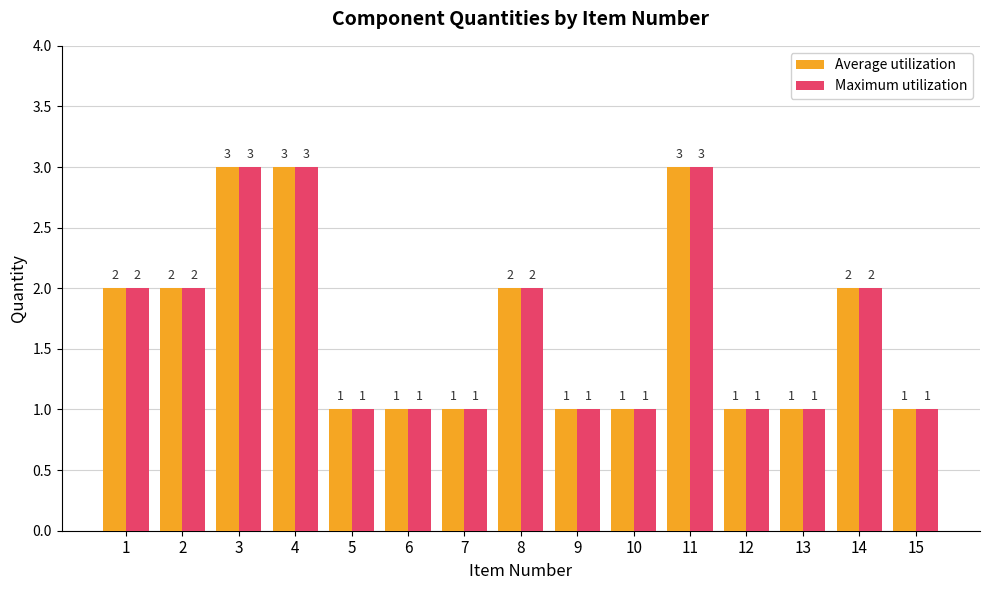

The Maximum utilization series shows 1 at 13. True or false?

True